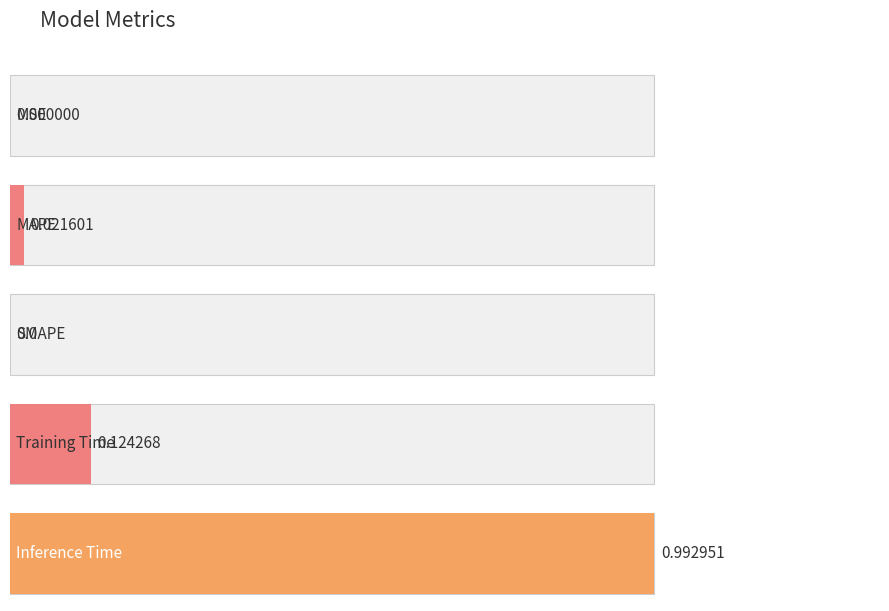

How many bars are there in total?

5